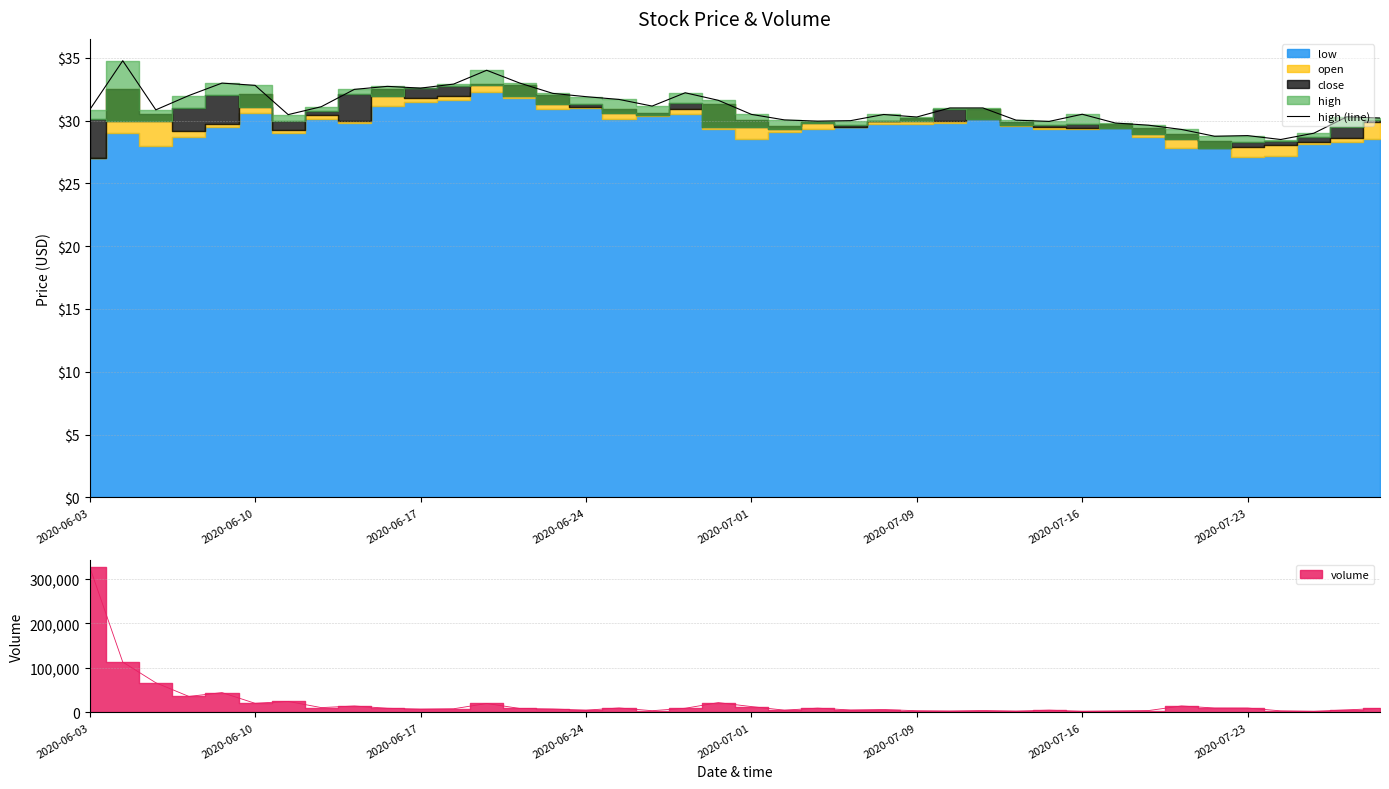

How many points are lower than both their immediate neighbors (excluding endpoints)?

9